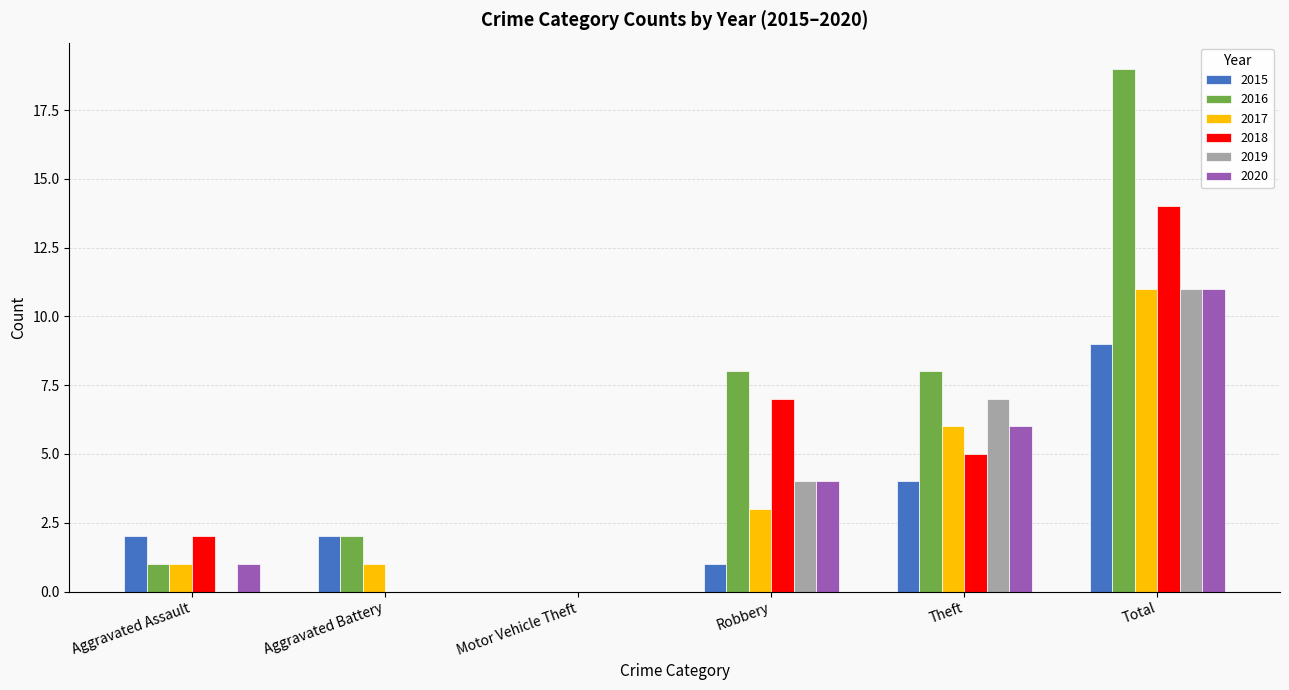

What is the highest value of the 2020 series?

11